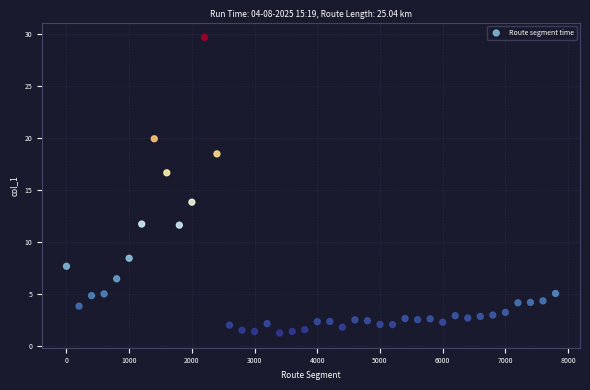

What is the range of X values (max minus min)?

7800.0